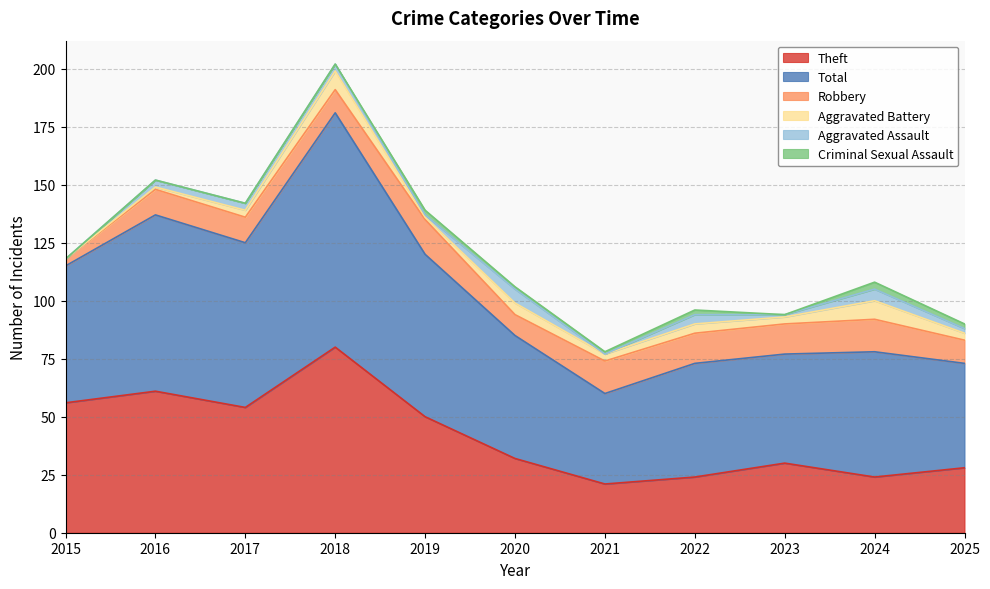

What is the difference between the Aggravated Battery values at 2017 and 2018?

5